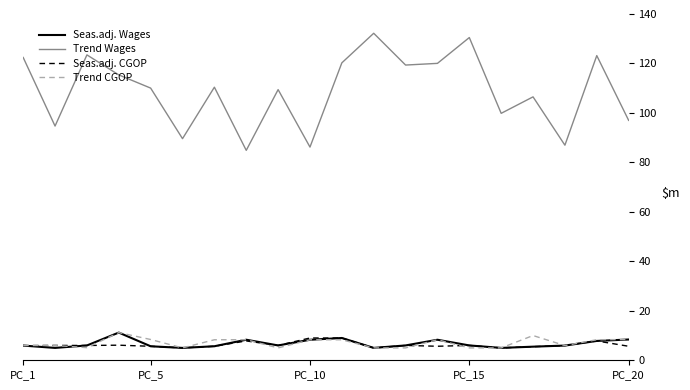

Which series has the largest range (max minus min)?

Trend Wages